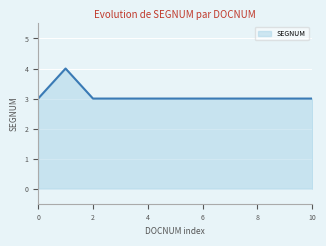

What is the minimum value shown in the chart?

3